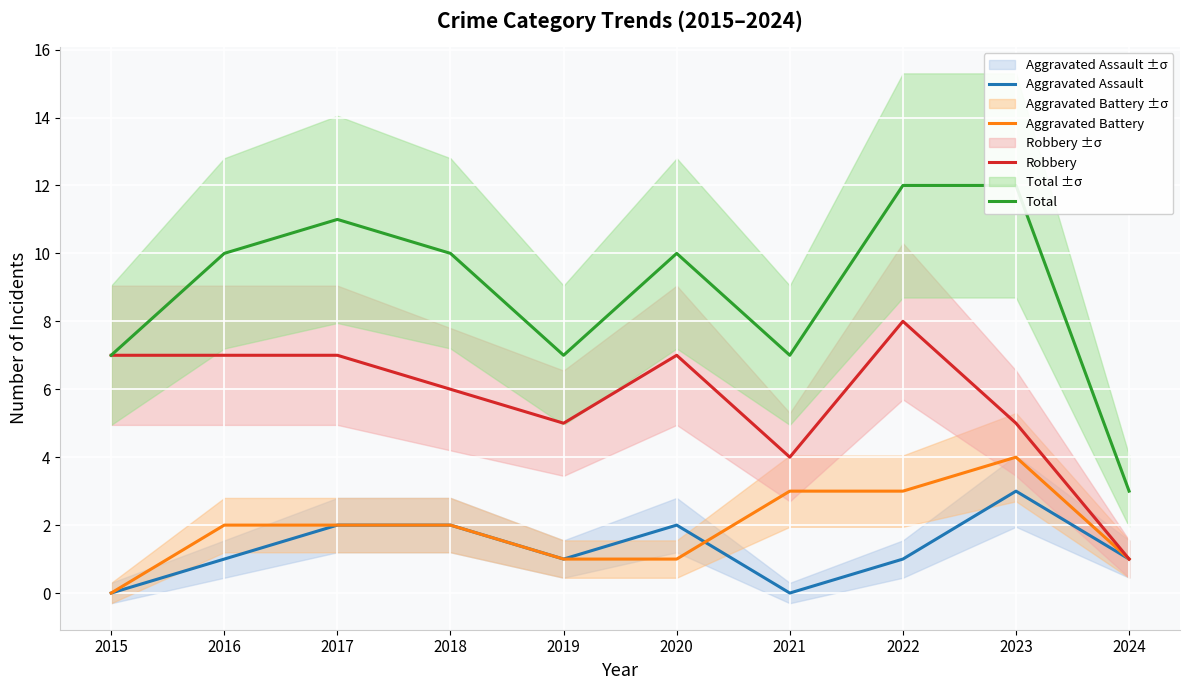

Which series has the largest total across all categories?

Total